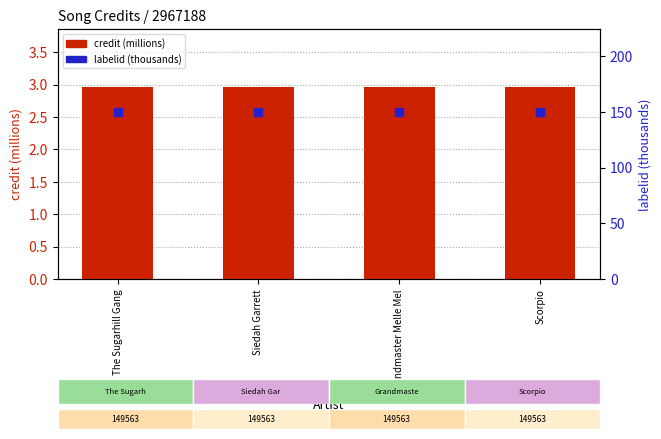

Which series has the widest spread of Y values?

credit (millions)